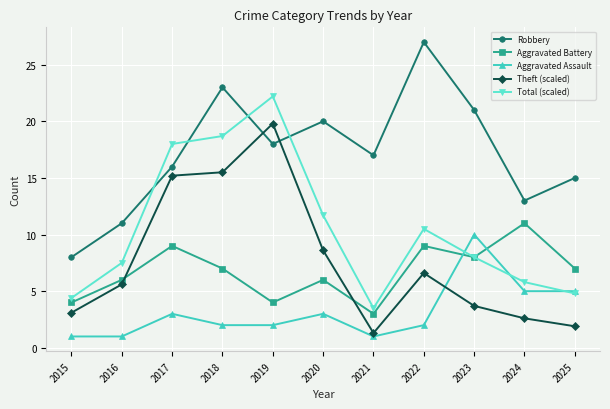

What is the spread (max minus min) of values at 2019?

20.2